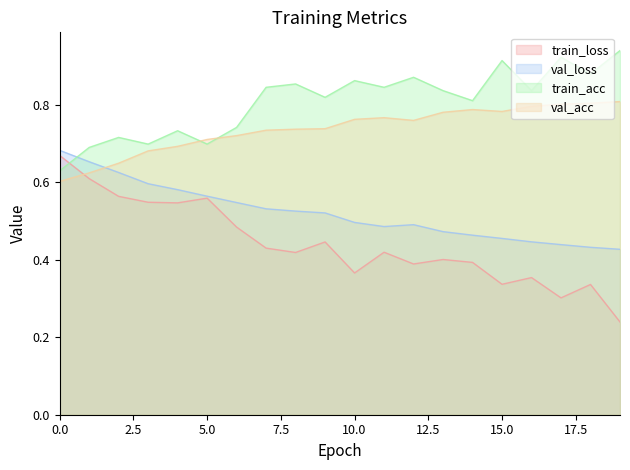

Which series has the largest range (max minus min)?

train_loss